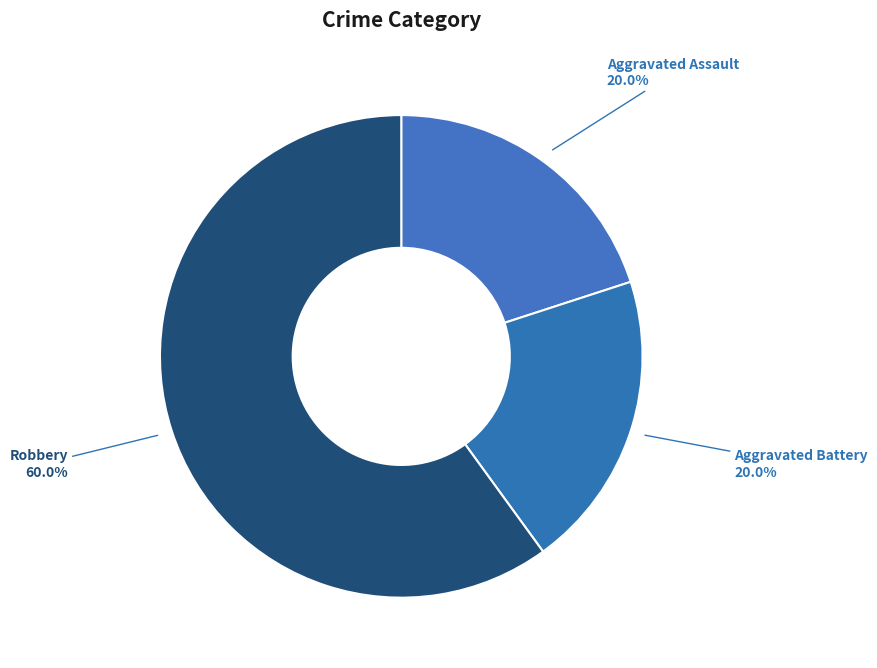

How many segments does this pie chart have?

3